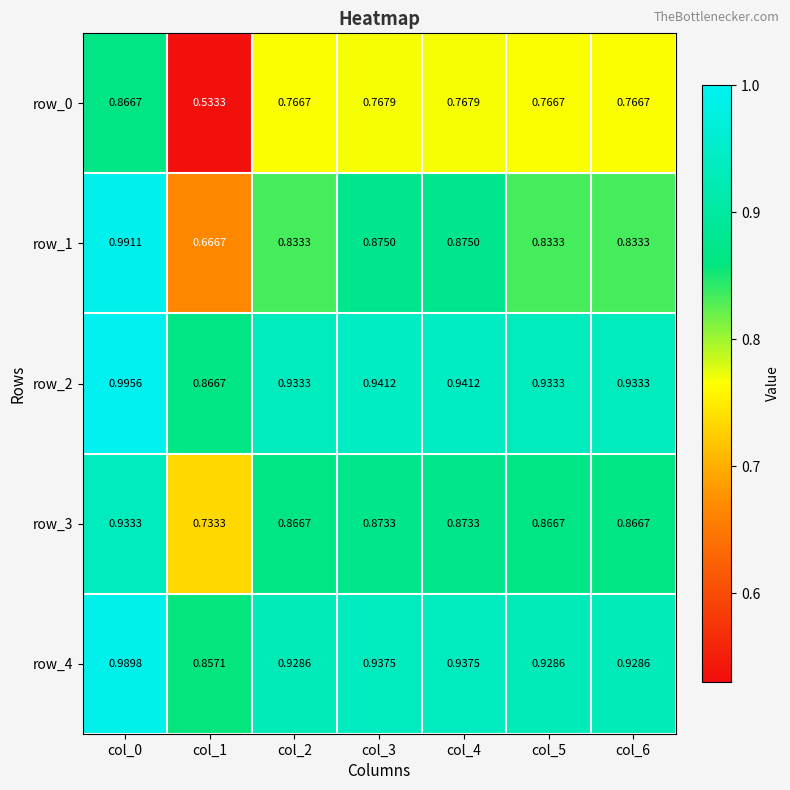

How many distinct data groups are displayed?

5